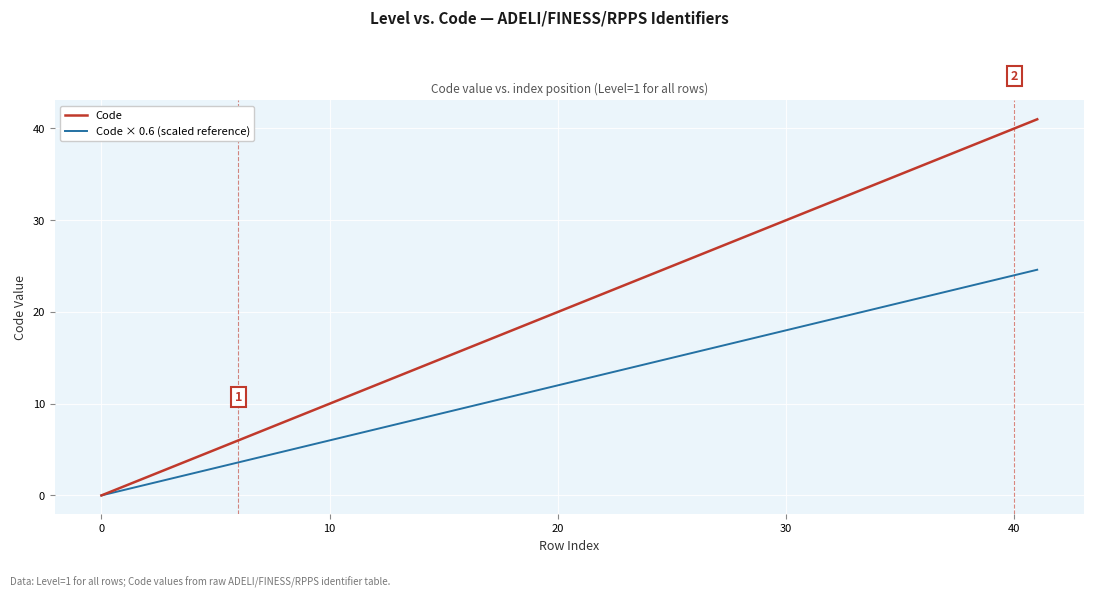

What is the maximum value shown in the chart?

41.0